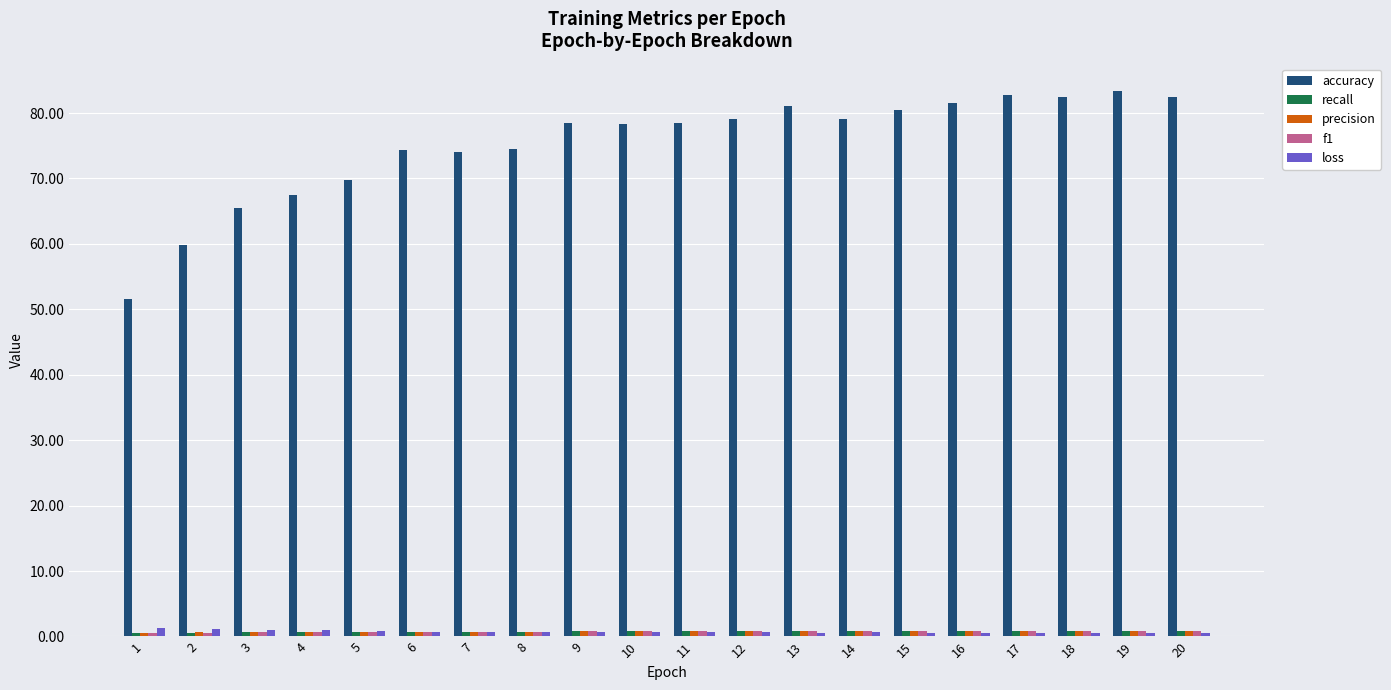

Which series has the widest spread of values?

accuracy